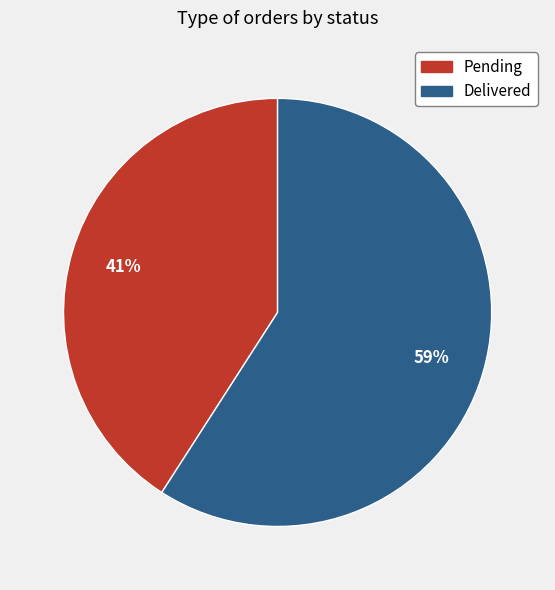

Rank the categories by value from highest to lowest.

Delivered, Pending